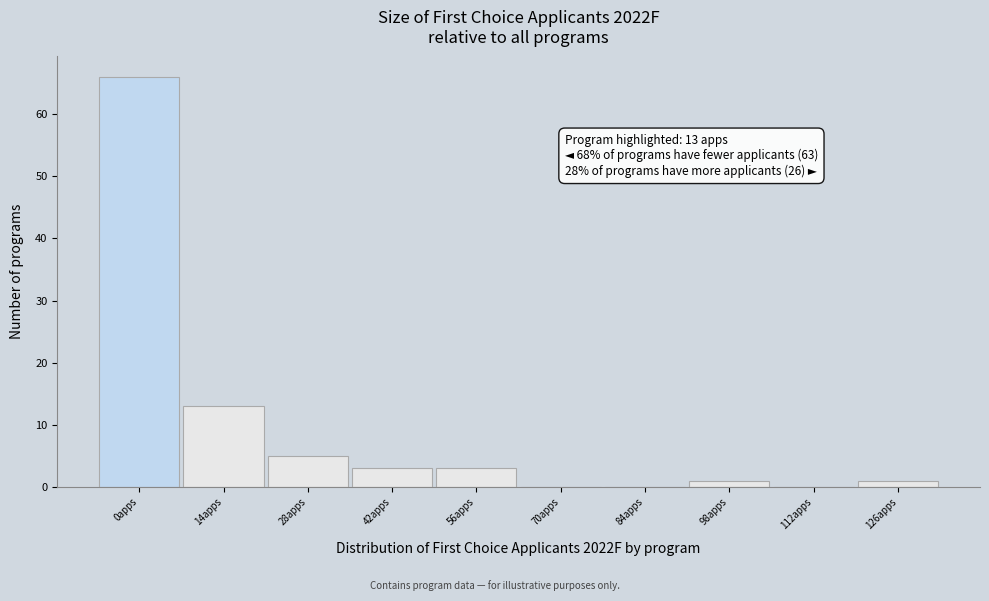

Reading left to right, what are all the values shown in this chart?

0apps=66	14apps=13	28apps=5	42apps=3	56apps=3	70apps=0	84apps=0	98apps=1	112apps=0	126apps=1